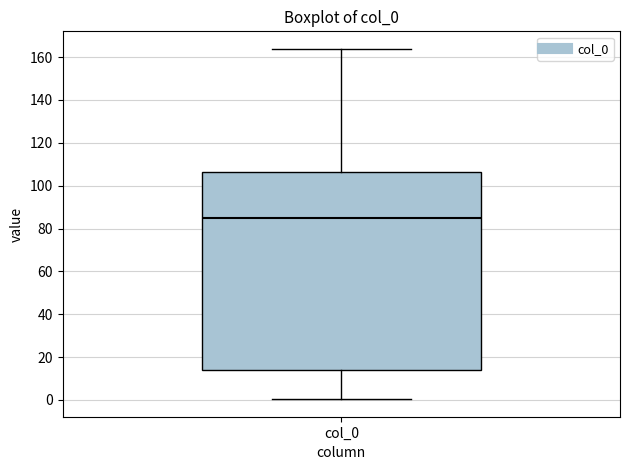

Where does the lower whisker of the box for col_0 end on the y-axis? The values are not printed on the chart, so give them approximately, as read against the axis.

0